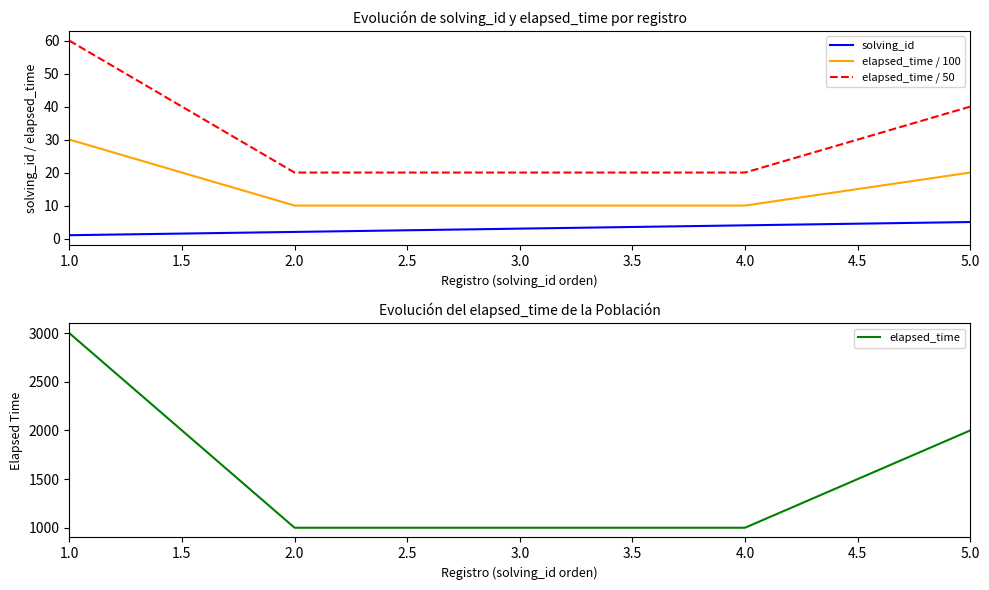

Which series has the largest range (max minus min)?

elapsed_time